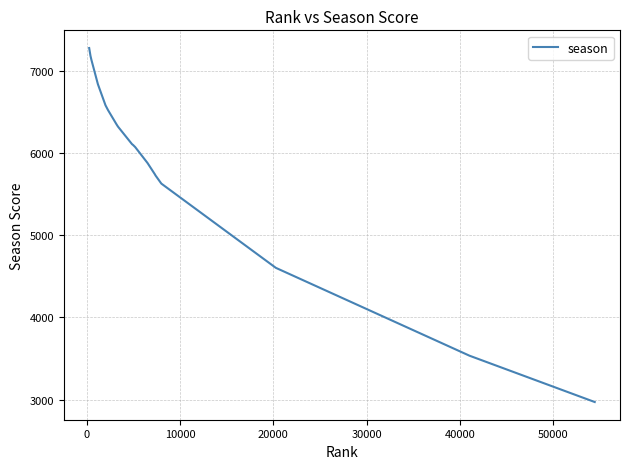

What is the maximum value shown in the chart?

7281